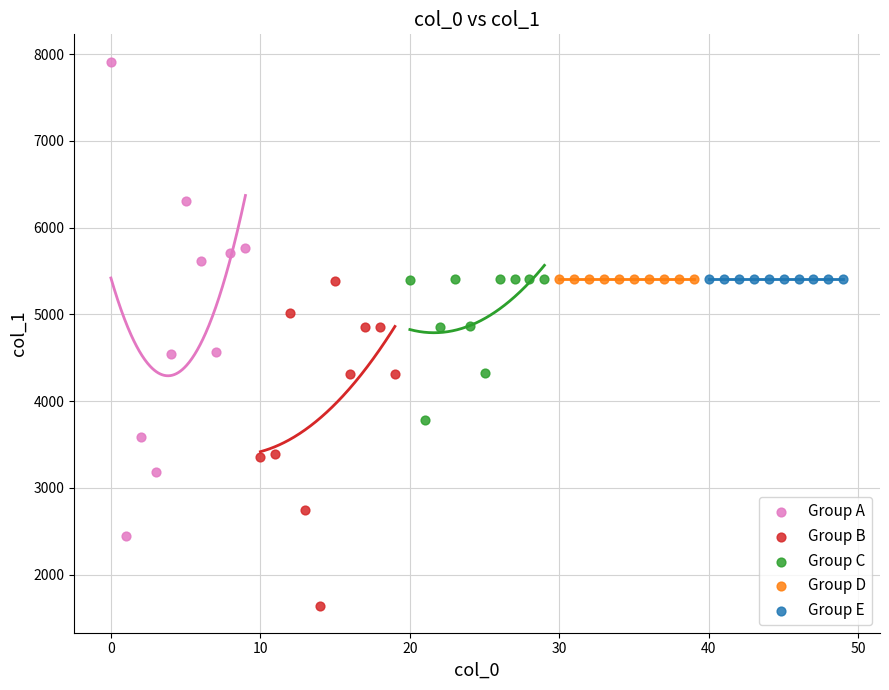

Which series reaches the minimum Y coordinate?

Group B